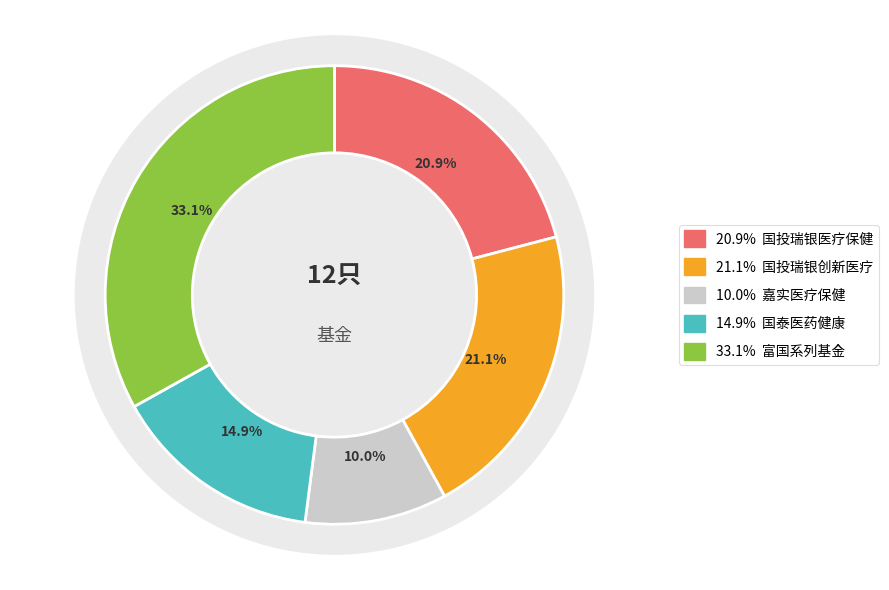

Combined, do 富国兴泉回报12个月持有期混合A and 国泰医药健康股票A account for over 50%?

No